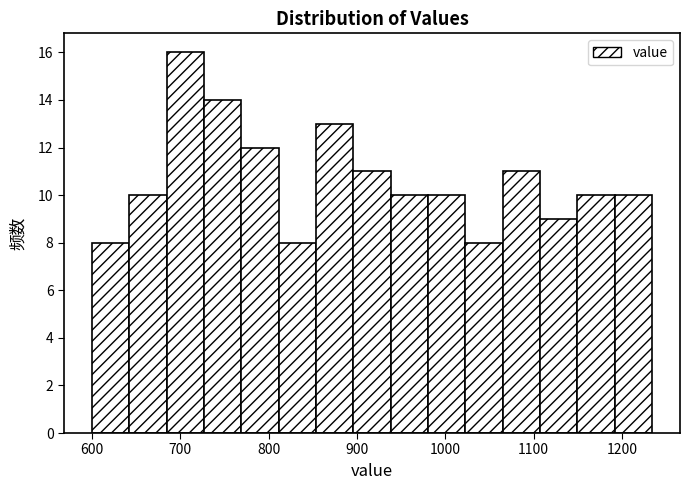

Over which range of the x-axis is the bar tallest?

680 to 730